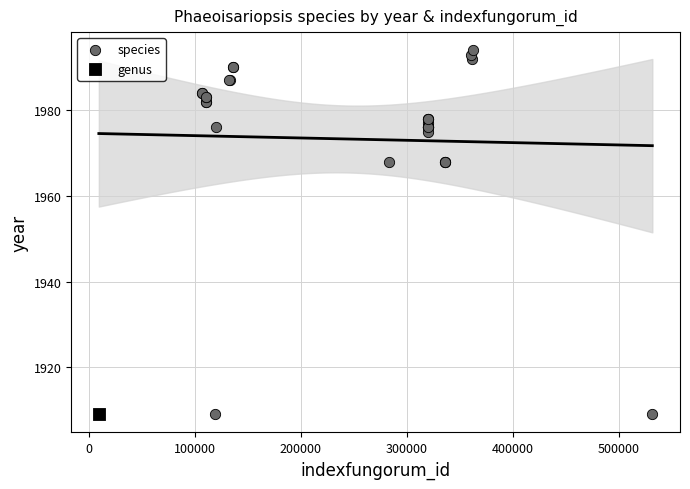

What are all the series names shown in the legend?

species, genus